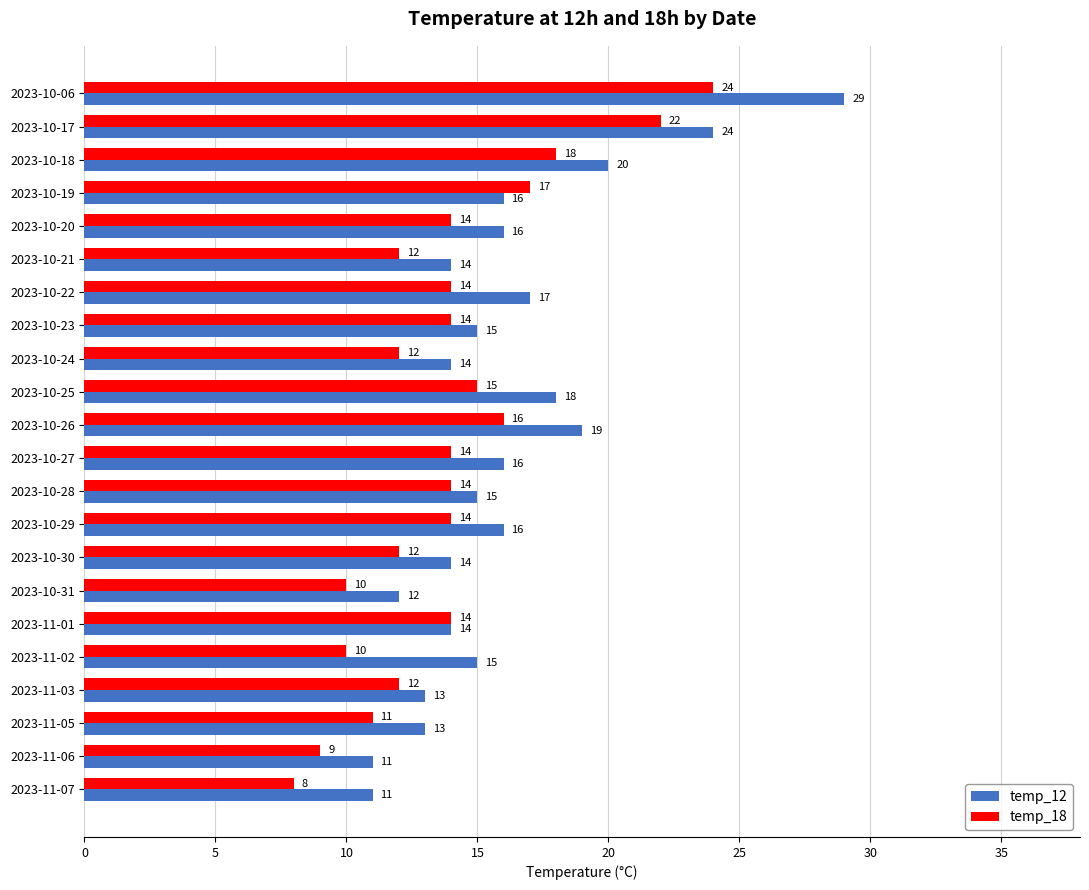

What is the total value across all series at 2023-10-20?

30